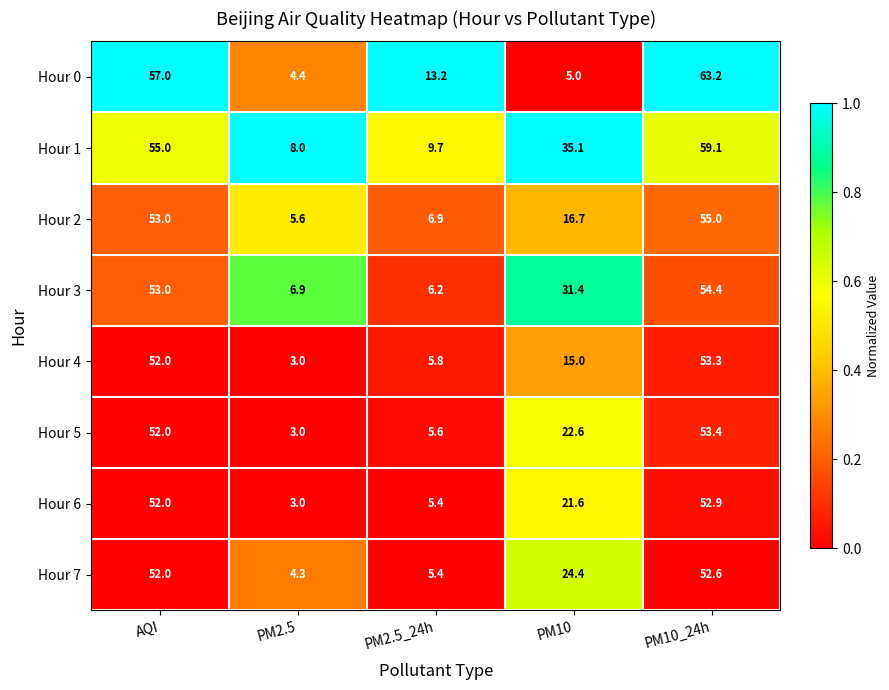

Which label corresponds to the largest value in the chart?

PM10_24h